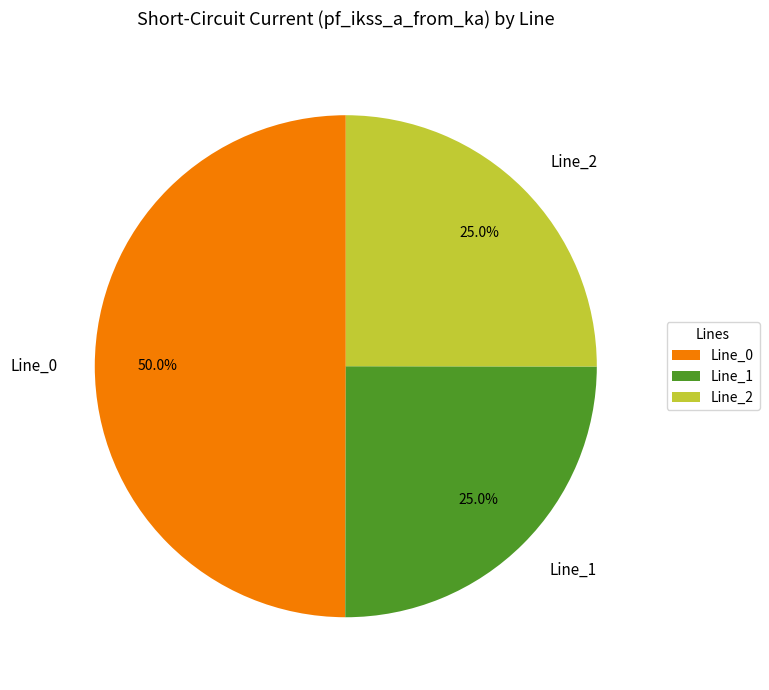

Which slice is the largest?

Line_0